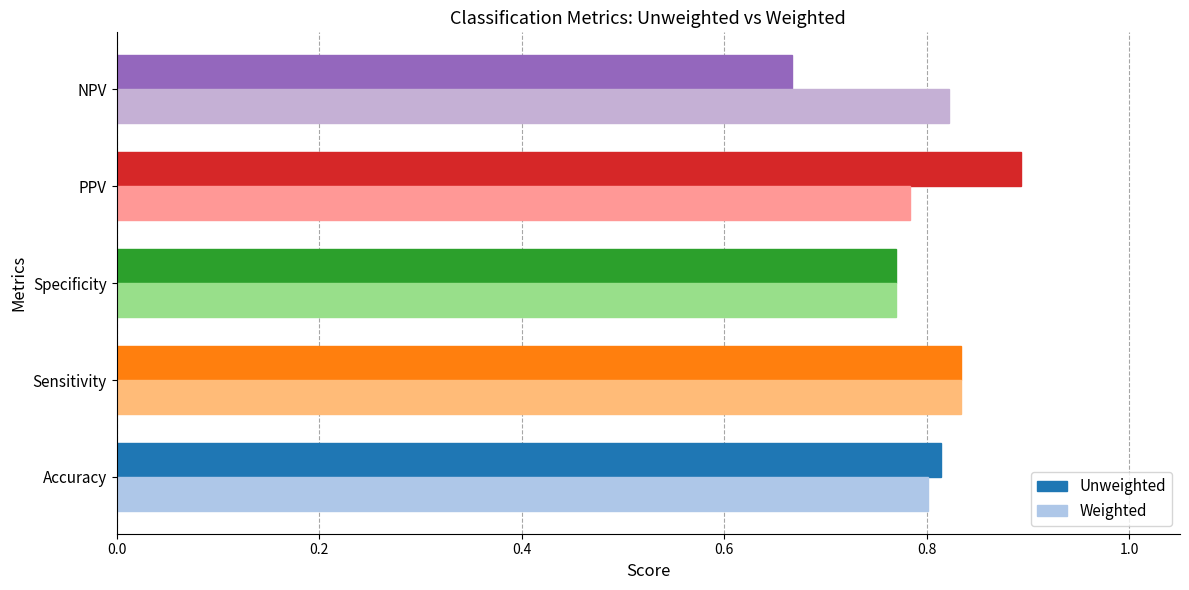

Is it true that Weighted equals 0.8 at NPV?

True